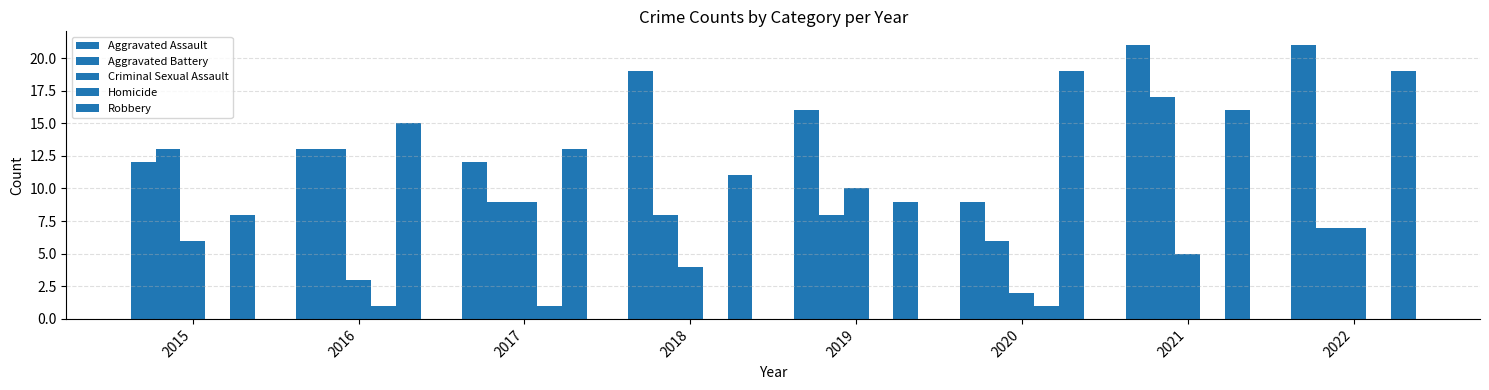

How many data points does each series have?

8